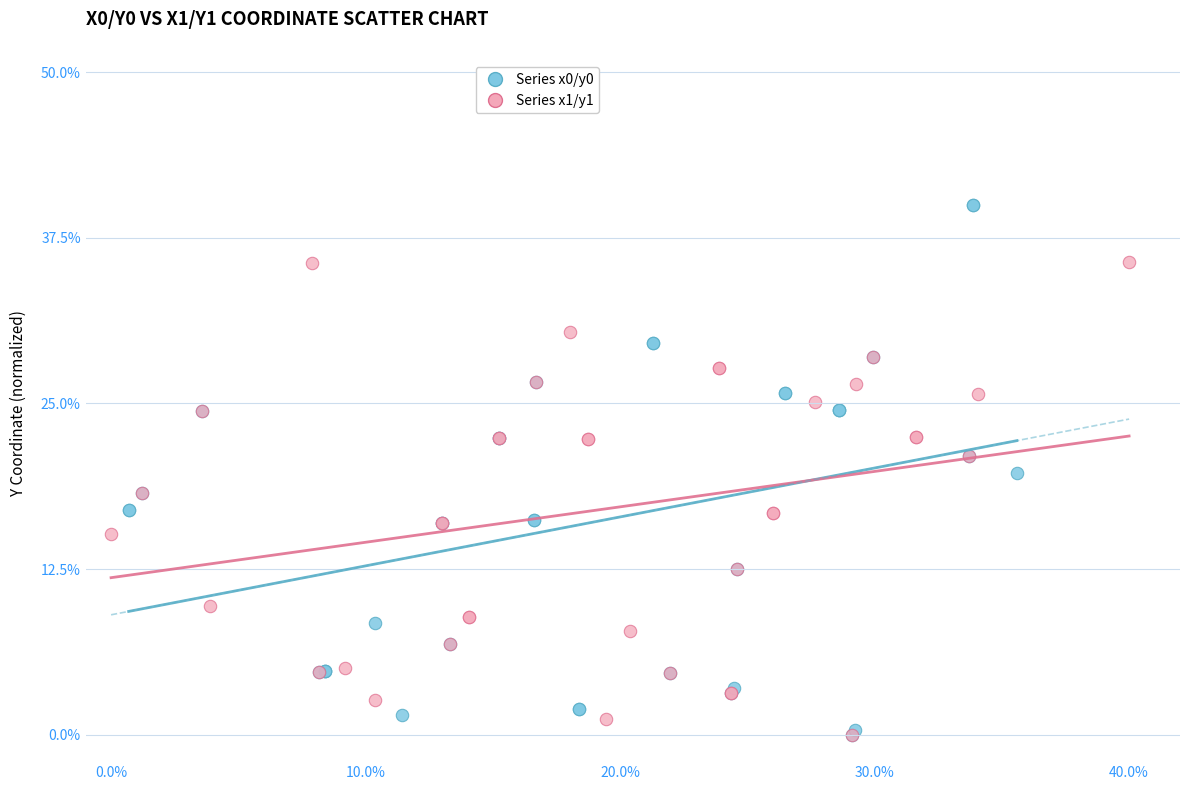

Which series has the largest Y range (max minus min)?

Series x0/y0